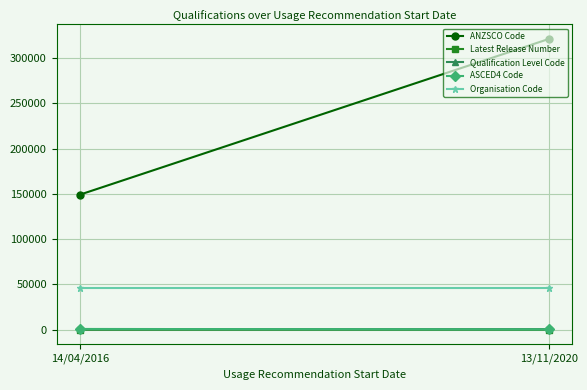

Reading right to left, extract all data points from this chart.

ANZSCO Code: 321111	149212
Latest Release Number: 3	2
Qualification Level Code: 514	421
ASCED4 Code: 305	803
Organisation Code: 45934	45934